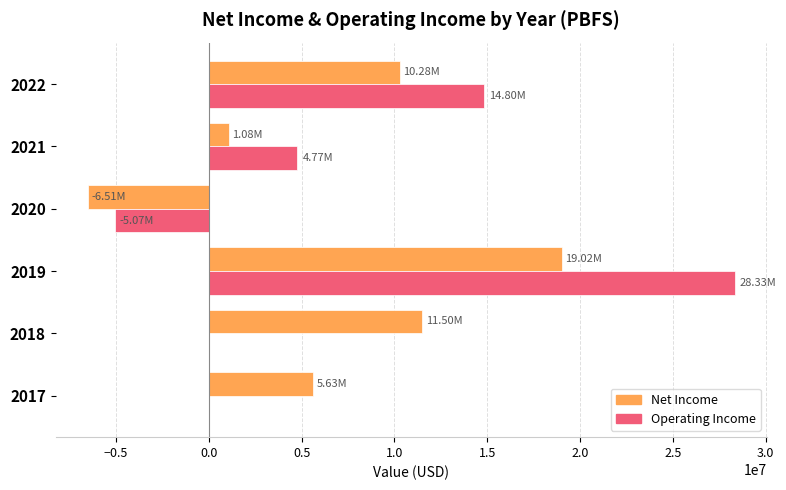

What is the total value across all series at 2020?

-11583000